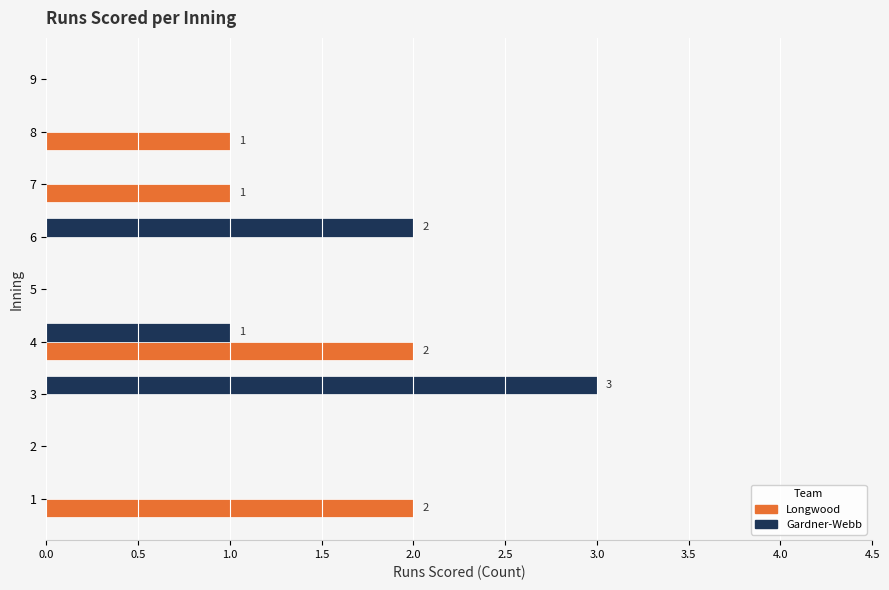

What is the sum of all Gardner-Webb values?

6